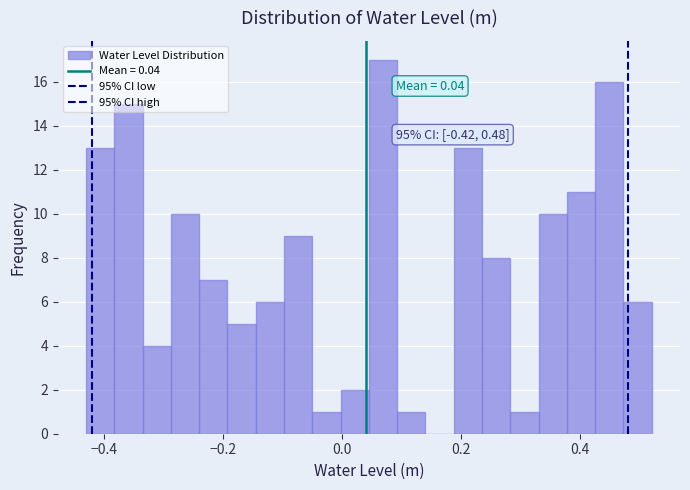

Around what value on the x-axis is the tallest bar? Give the approximate position of its centre, as read against the axis.

0.06